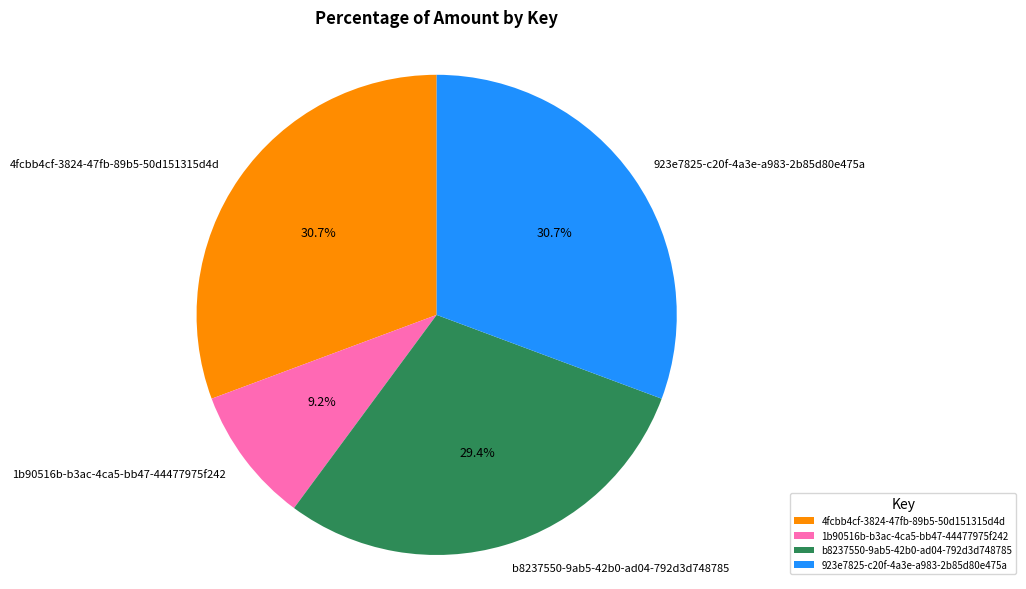

How many segments does this pie chart have?

4